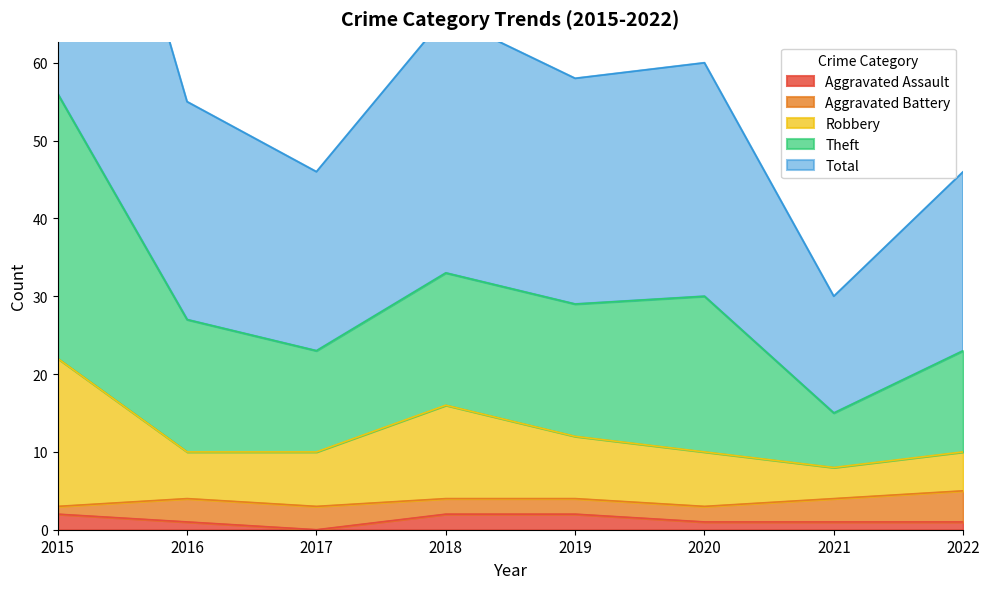

The Aggravated Assault series shows 2 at 2018. True or false?

True